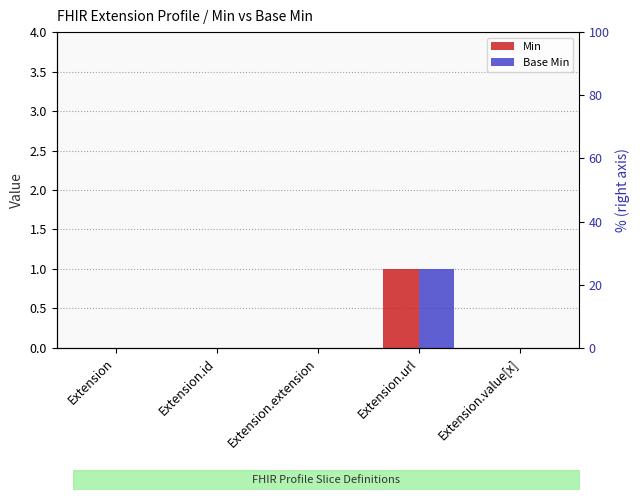

Which has a higher value, Extension.value[x] or Extension.id?

Extension.value[x]